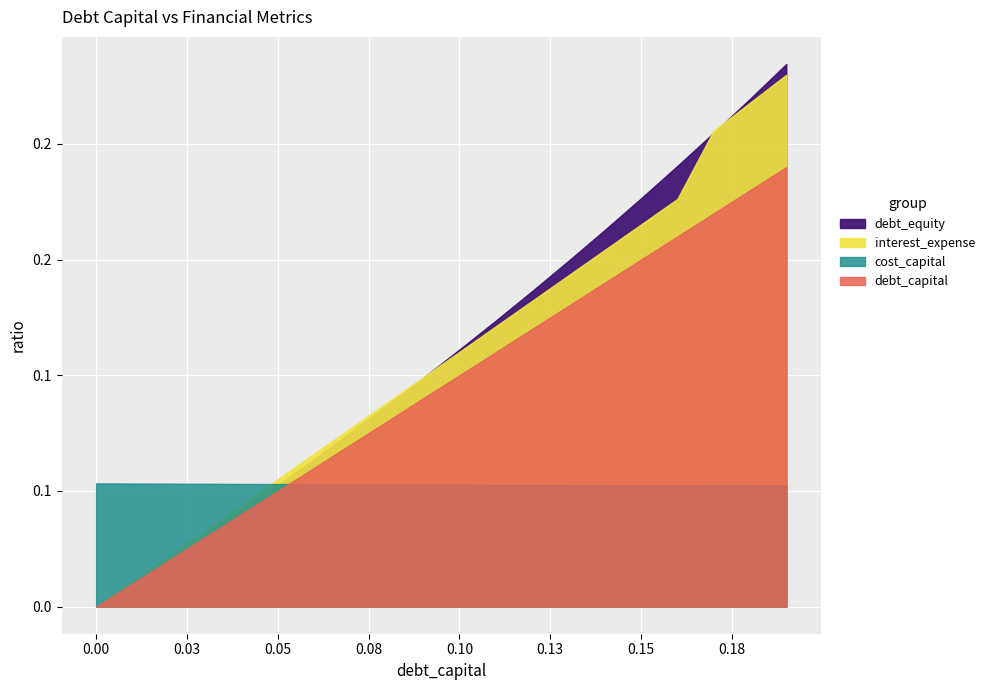

What is the sum of all interest_expense values?

2.2